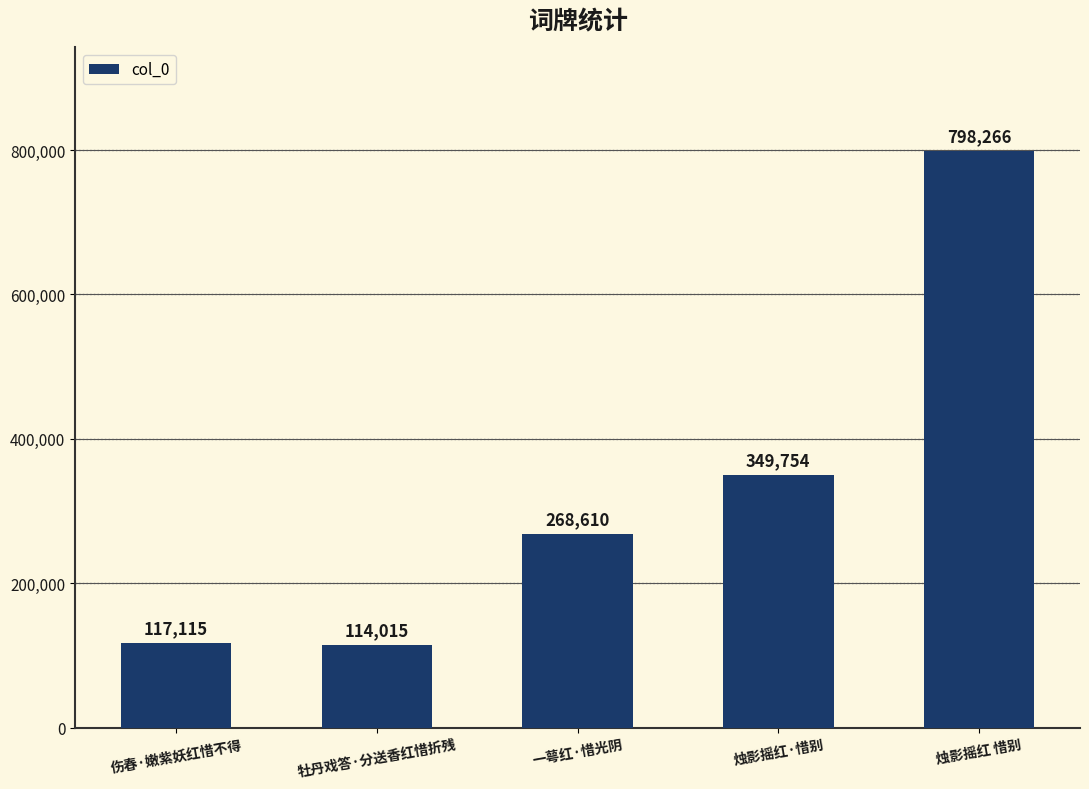

Which has a higher value, 烛影摇红 惜别 or 一萼红·惜光阴?

烛影摇红 惜别